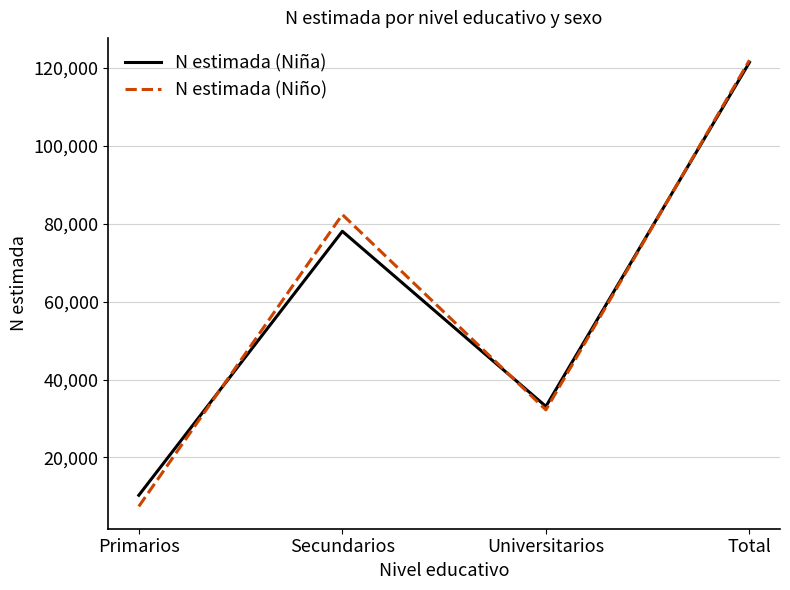

True or false: N estimada (Niño) has a value of 196260 at Total.

False